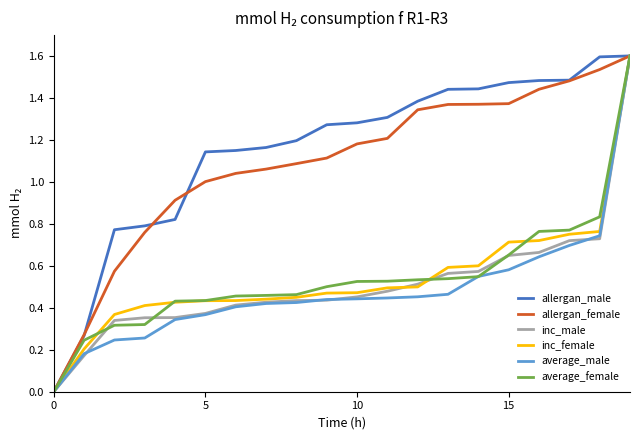

What is the greatest value displayed?

1.6